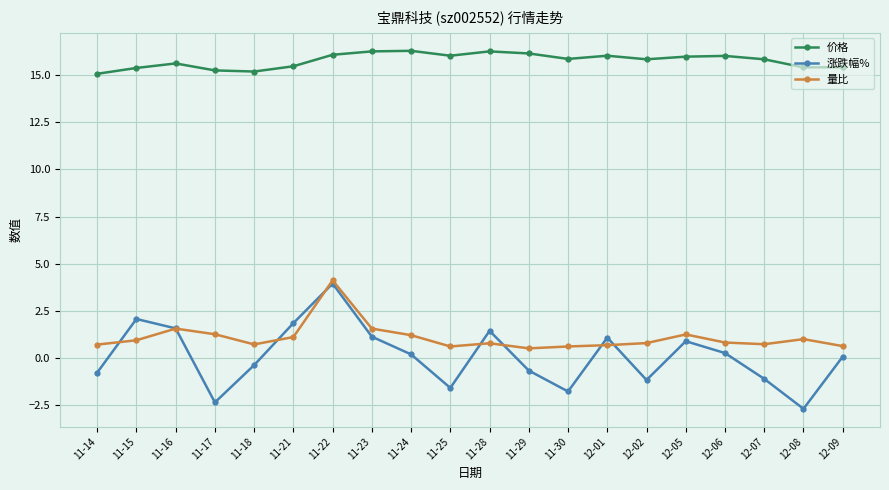

Which series has the widest spread of values?

涨跌幅%